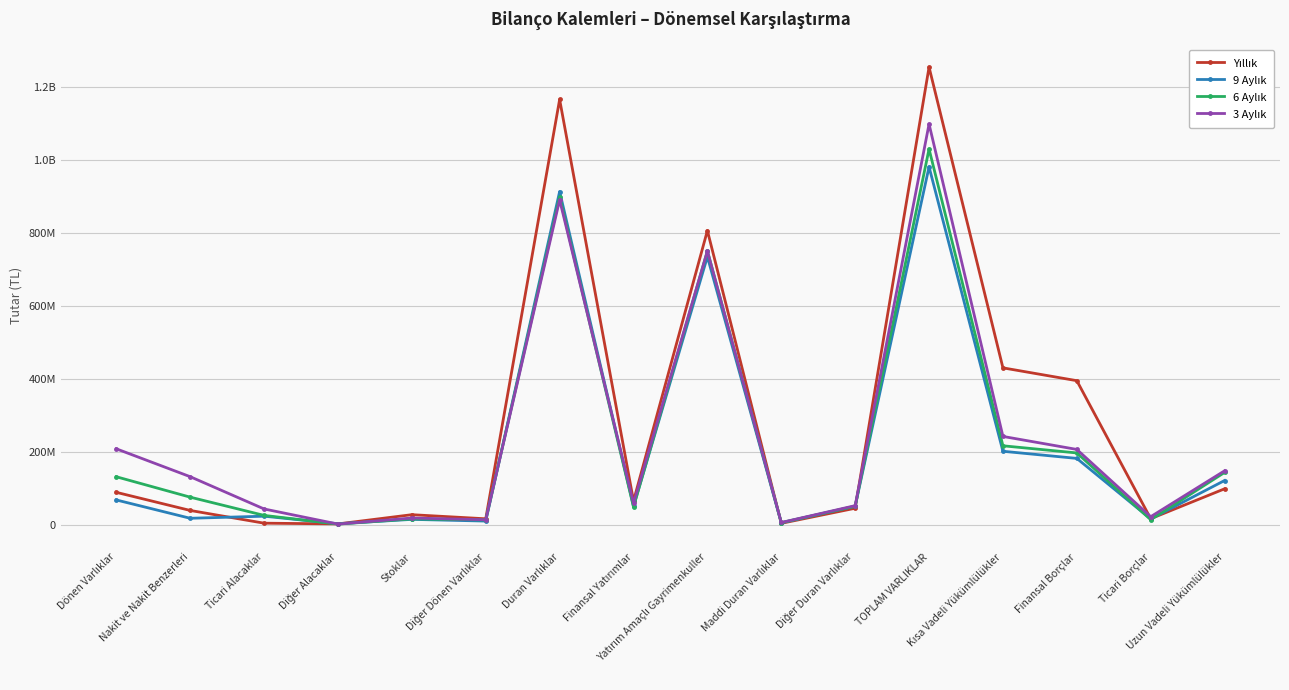

Reading left to right, extract all data points from this chart.

Yıllık: Dönen Varlıklar=88678431	Nakit ve Nakit Benzerleri=38996938	Ticari Alacaklar=4078989	Diğer Alacaklar=2087752	Stoklar=27394323	Diğer Dönen Varlıklar=16120429	Duran Varlıklar=1166112872	Finansal Yatırımlar=64859013	Yatırım Amaçlı Gayrimenkuller=806482104	Maddi Duran Varlıklar=3672037	Diğer Duran Varlıklar=45072528	TOPLAM VARLIKLAR=1254791303	Kısa Vadeli Yükümlülükler=430054239	Finansal Borçlar=394867413	Ticari Borçlar=16389321	Uzun Vadeli Yükümlülükler=98347564
9 Aylık: Dönen Varlıklar=67764310	Nakit ve Nakit Benzerleri=17530508	Ticari Alacaklar=23245042	Diğer Alacaklar=2605300	Stoklar=14542188	Diğer Dönen Varlıklar=9841272	Duran Varlıklar=913489484	Finansal Yatırımlar=50317935	Yatırım Amaçlı Gayrimenkuller=734723728	Maddi Duran Varlıklar=5083277	Diğer Duran Varlıklar=50521318	TOPLAM VARLIKLAR=981253794	Kısa Vadeli Yükümlülükler=201306790	Finansal Borçlar=181738109	Ticari Borçlar=15731692	Uzun Vadeli Yükümlülükler=121133648
6 Aylık: Dönen Varlıklar=131393485	Nakit ve Nakit Benzerleri=75422121	Ticari Alacaklar=25433864	Diğer Alacaklar=1500201	Stoklar=15987609	Diğer Dönen Varlıklar=13049690	Duran Varlıklar=898820937	Finansal Yatırımlar=48591235	Yatırım Amaçlı Gayrimenkuller=750762560	Maddi Duran Varlıklar=5528935	Diğer Duran Varlıklar=50796063	TOPLAM VARLIKLAR=1030214422	Kısa Vadeli Yükümlülükler=216337216	Finansal Borçlar=196723184	Ticari Borçlar=13723541	Uzun Vadeli Yükümlülükler=143242005
3 Aylık: Dönen Varlıklar=208023679	Nakit ve Nakit Benzerleri=131551899	Ticari Alacaklar=43068161	Diğer Alacaklar=1635259	Stoklar=18268684	Diğer Dönen Varlıklar=13499676	Duran Varlıklar=890659170	Finansal Yatırımlar=58560335	Yatırım Amaçlı Gayrimenkuller=750516664	Maddi Duran Varlıklar=5962717	Diğer Duran Varlıklar=52216322	TOPLAM VARLIKLAR=1098682849	Kısa Vadeli Yükümlülükler=242019623	Finansal Borçlar=206336564	Ticari Borçlar=21919839	Uzun Vadeli Yükümlülükler=147751715